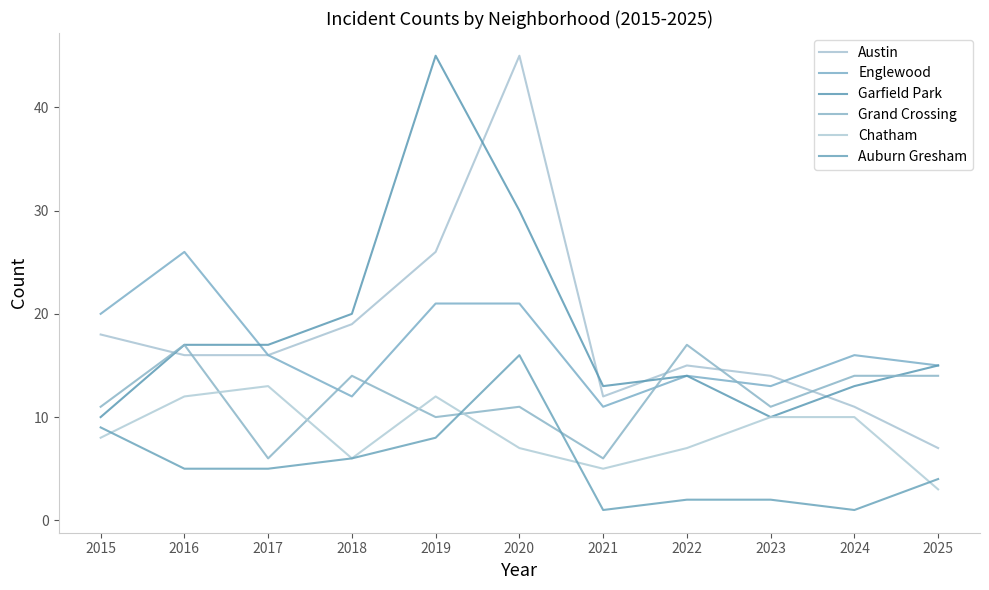

How many lines are shown in the chart?

6